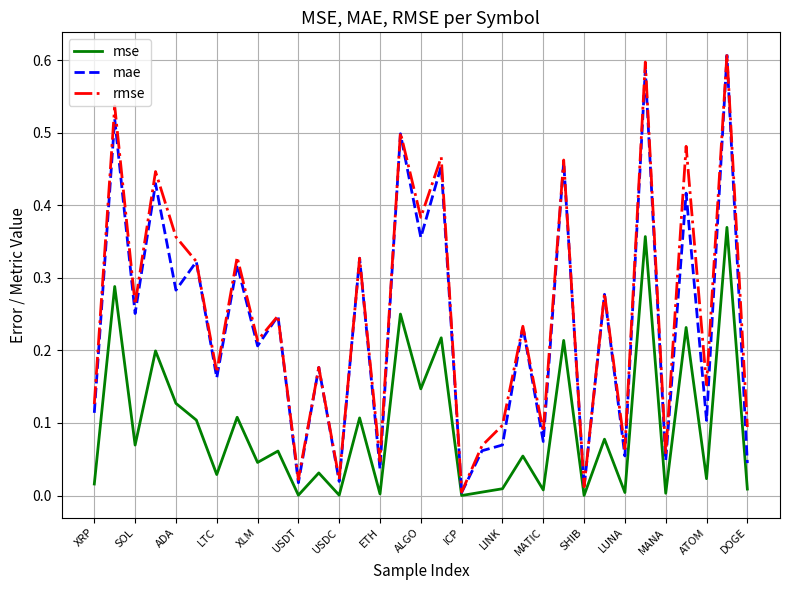

Is this an area chart (filled region under the line)?

No